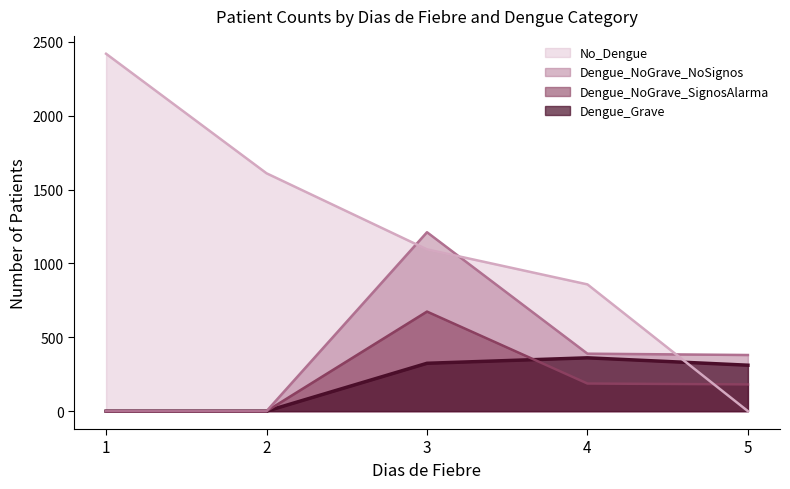

How many values in the Dengue_NoGrave_NoSignos series are below 380?

2